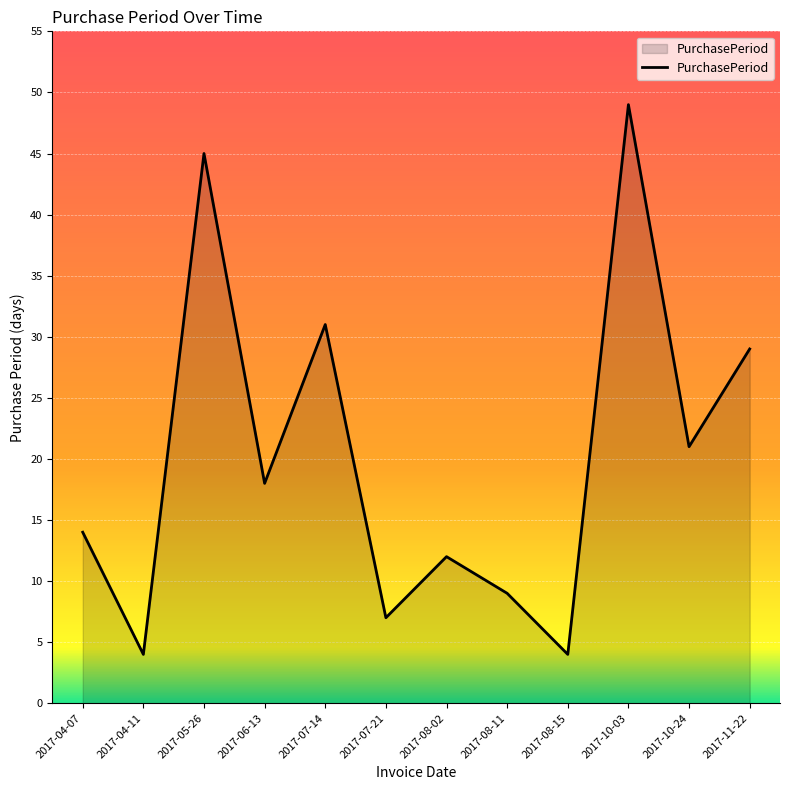

True or false: the data shows 31 at 2017-07-14.

True